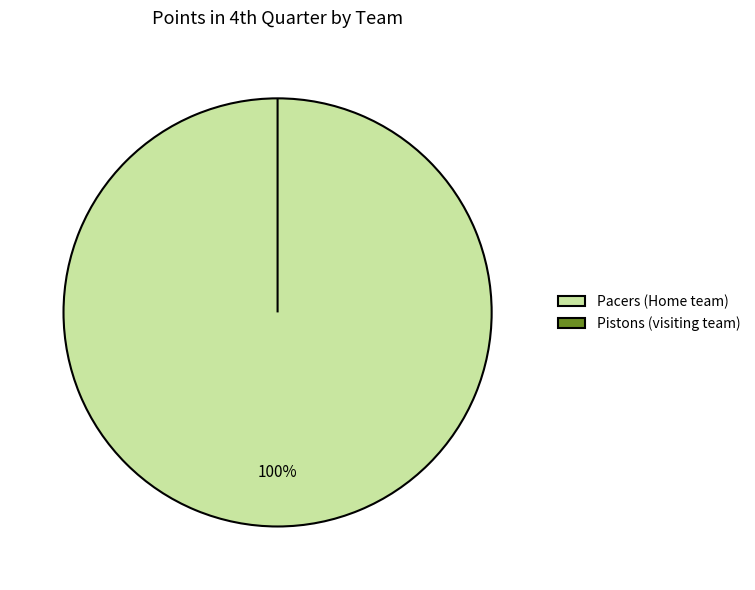

Combined, do Home team and visiting team account for over 50%?

Yes